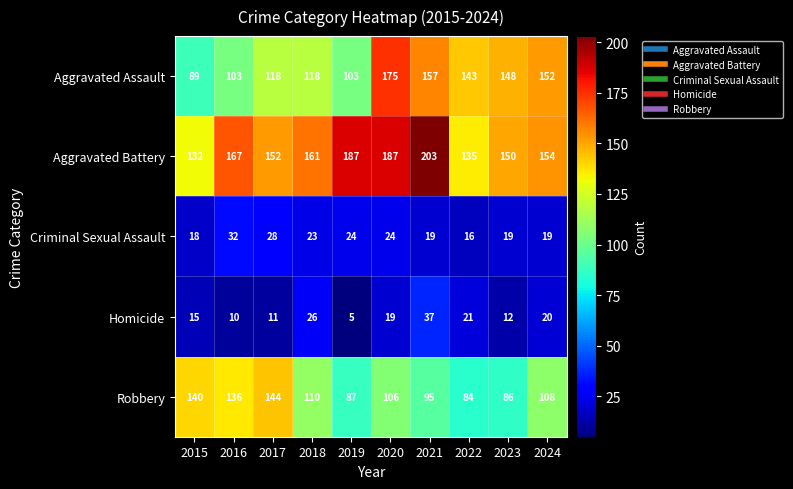

At how many categories does at least one series exceed 198?

1